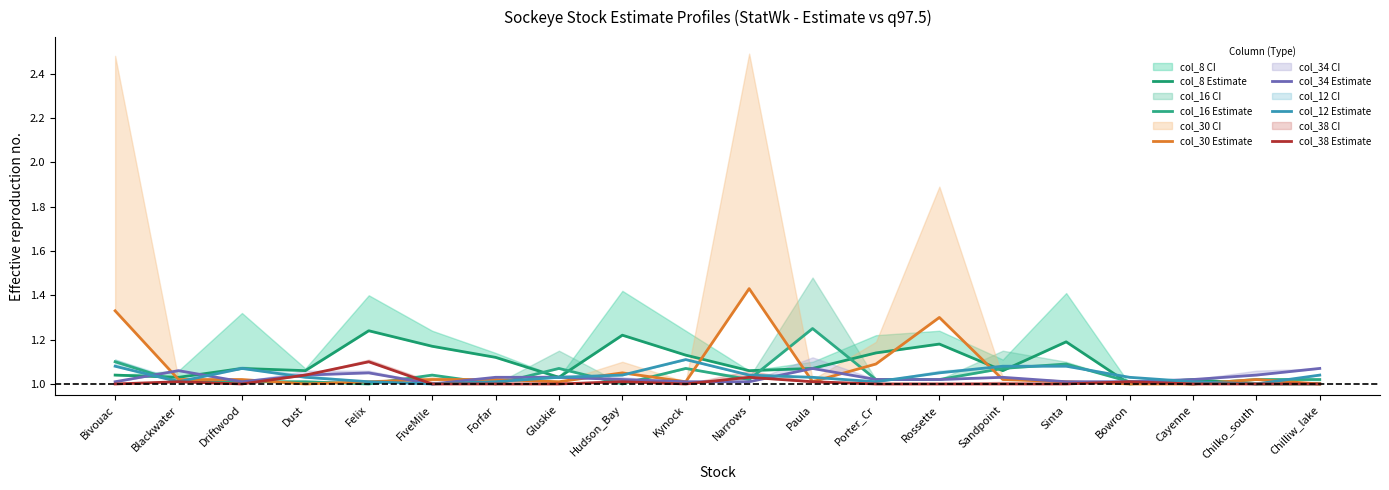

The value of col_8 Estimate at Narrows is 1.5. True or false?

False